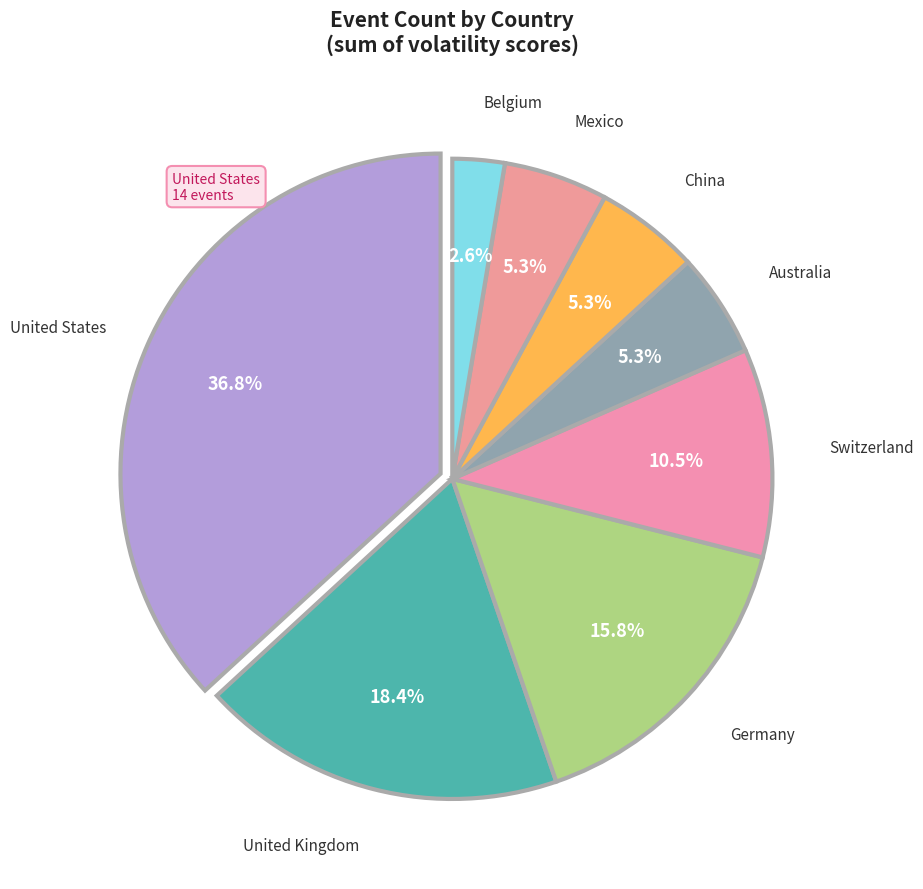

What percentage do Germany and United Kingdom together represent?

34.2%